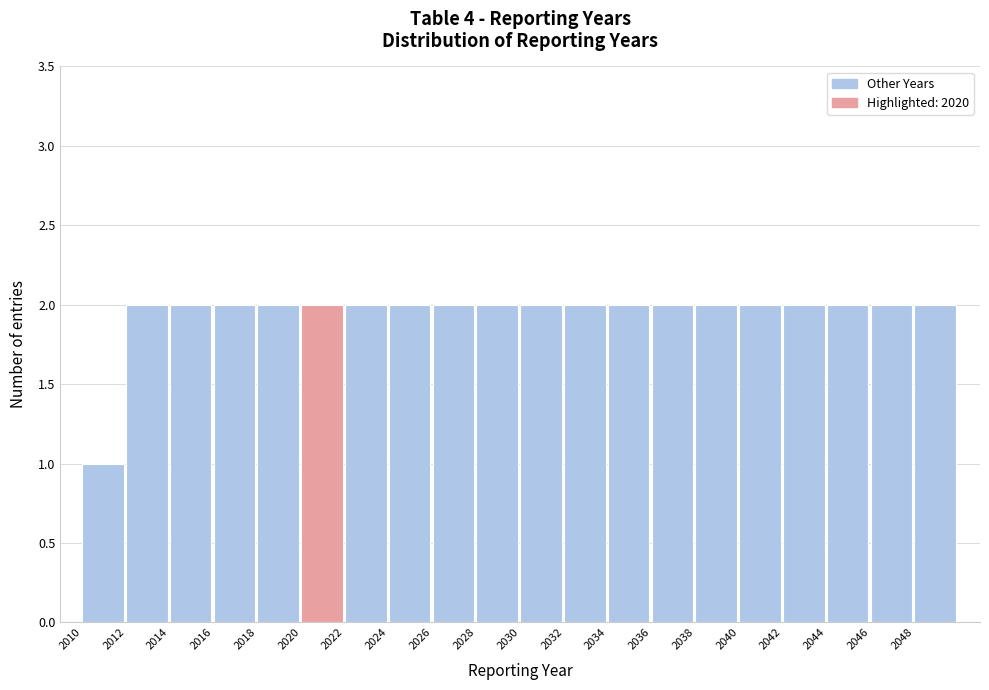

Reading left to right, list every bar in this chart as the range it spans on the x-axis followed by its height. The values are not printed on the chart, so give them approximately, as read against the axis.

2010 to 2012: 1
2012 to 2014: 2
2014 to 2016: 2
2016 to 2018: 2
2018 to 2020: 2
2020 to 2022: 2
2022 to 2024: 2
2024 to 2026: 2
2026 to 2028: 2
2028 to 2030: 2
2030 to 2032: 2
2032 to 2034: 2
2034 to 2036: 2
2036 to 2038: 2
2038 to 2040: 2
2040 to 2042: 2
2042 to 2044: 2
2044 to 2046: 2
2046 to 2048: 2
2048 to 2050: 2